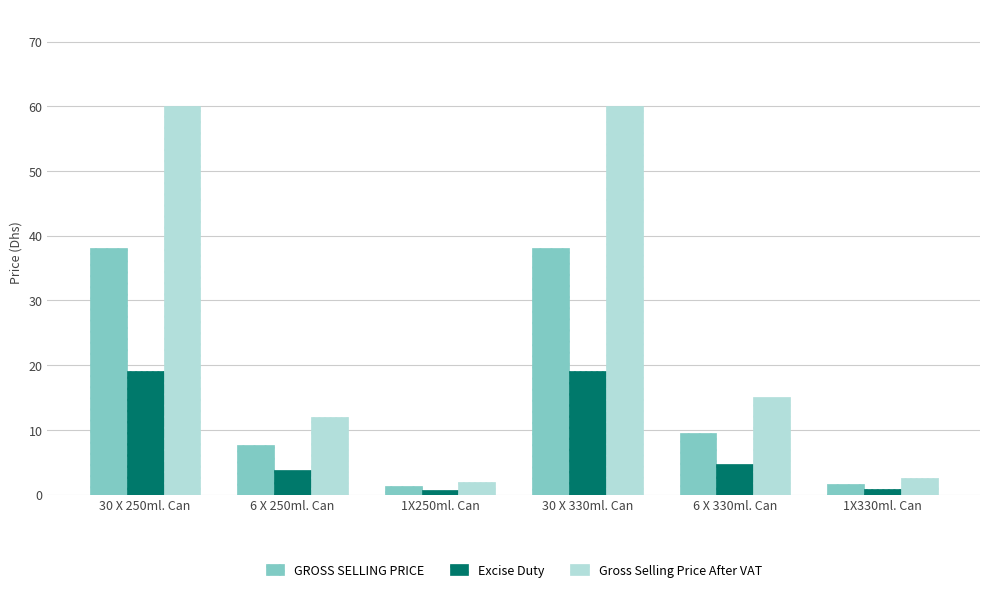

What is the minimum value shown in the chart?

0.6